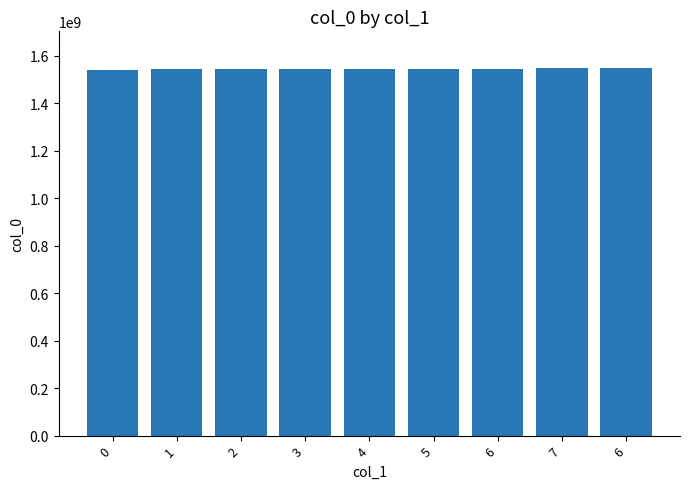

The chart shows a value of 2417699965 at 4. True or false?

False